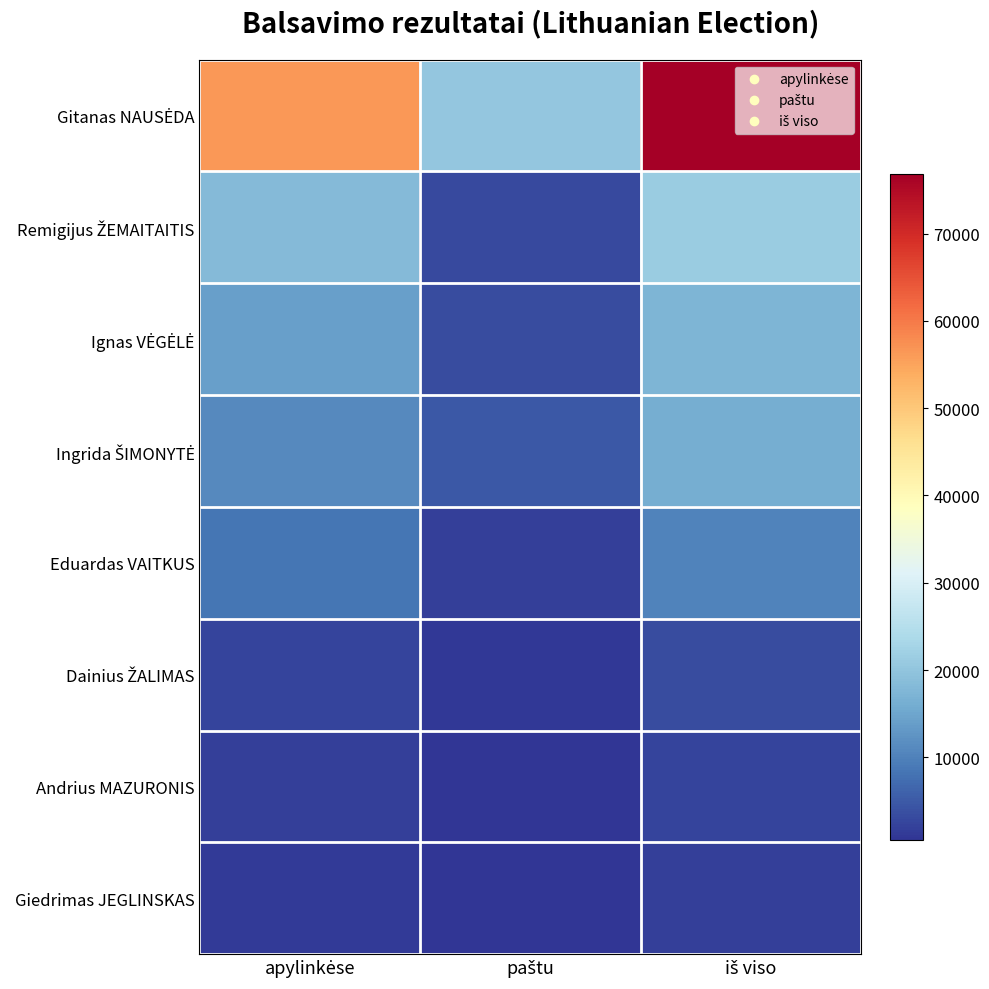

List the series in order of their peak value, lowest first.

Giedrimas JEGLINSKAS, Andrius MAZURONIS, Dainius ŽALIMAS, Eduardas VAITKUS, Ingrida ŠIMONYTĖ, Ignas VĖGĖLĖ, Remigijus ŽEMAITAITIS, Gitanas NAUSĖDA